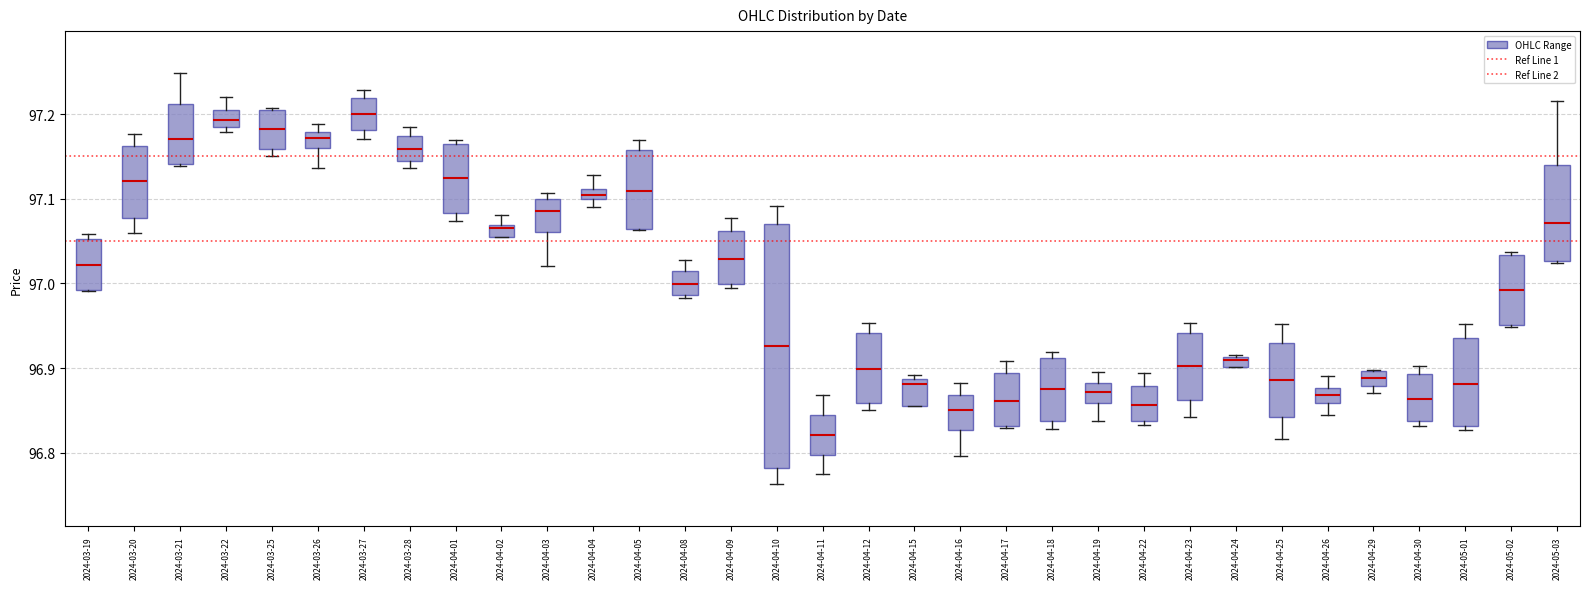

Where does the median line of the box for 2024-04-10 sit on the y-axis? The values are not printed on the chart, so give them approximately, as read against the axis.

96.93